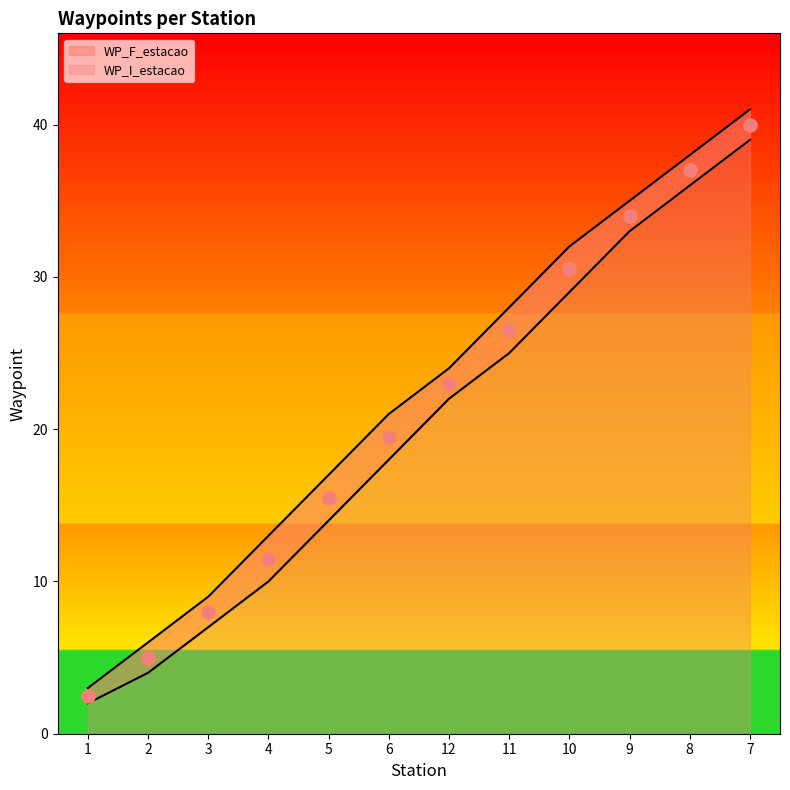

At how many categories does at least one series exceed 23?

6